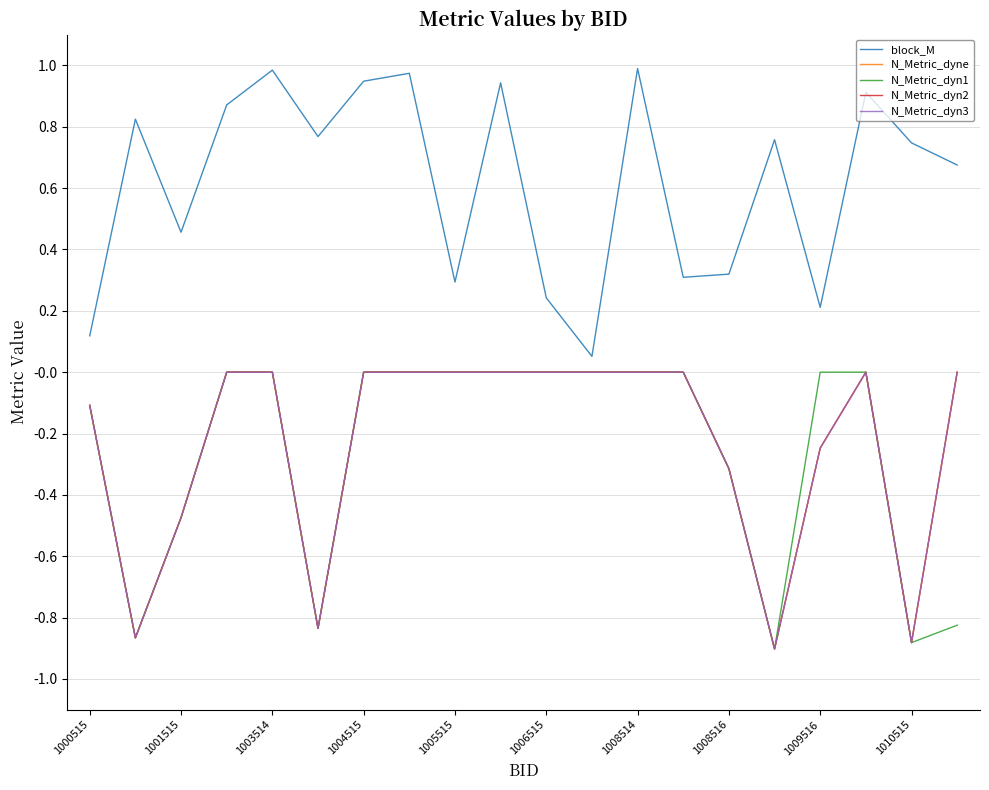

Which series has the largest total across all categories?

block_M